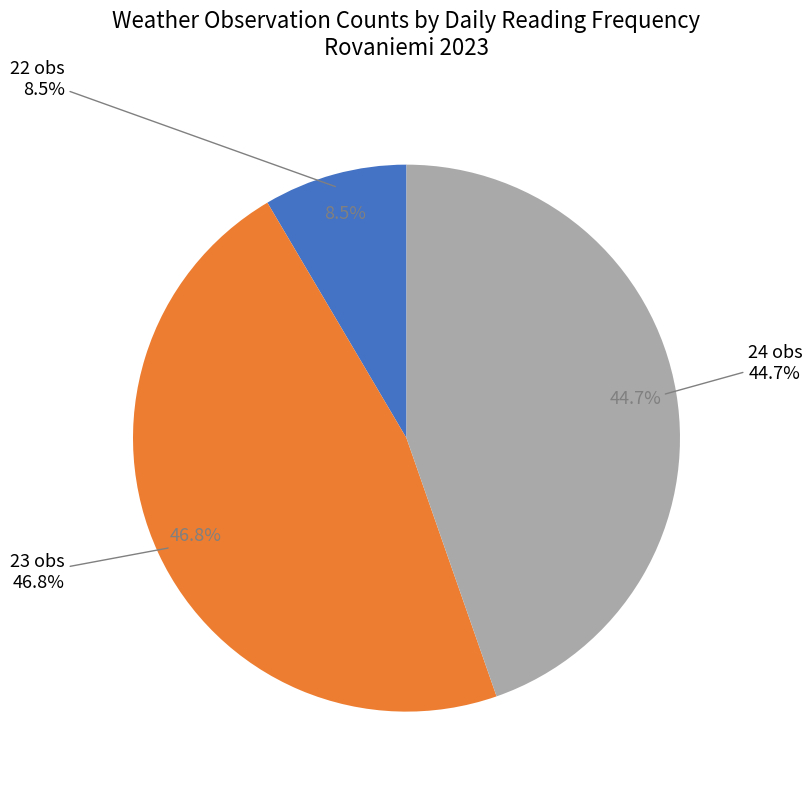

Between 22 and 24, which is larger?

24